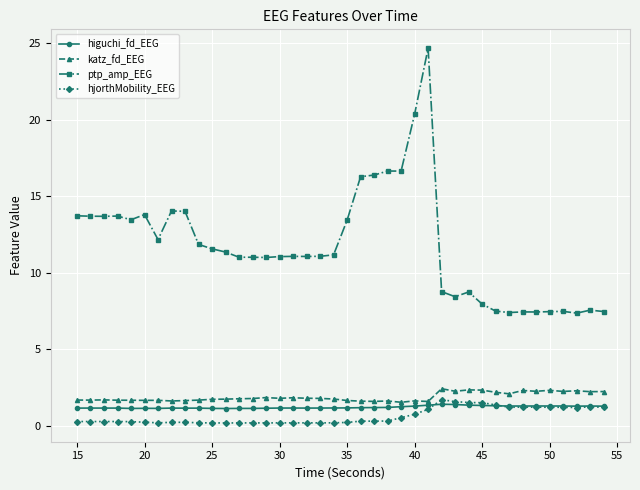

True or false: ptp_amp_EEG has more than 1 points higher than both neighbors.

True